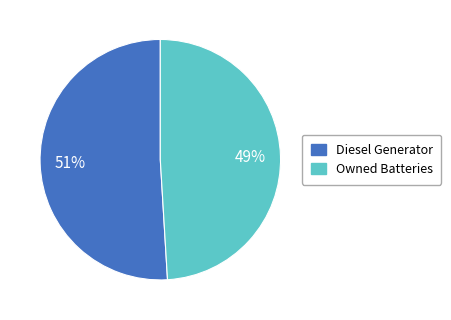

Is there any slice that represents more than half of the pie?

Yes